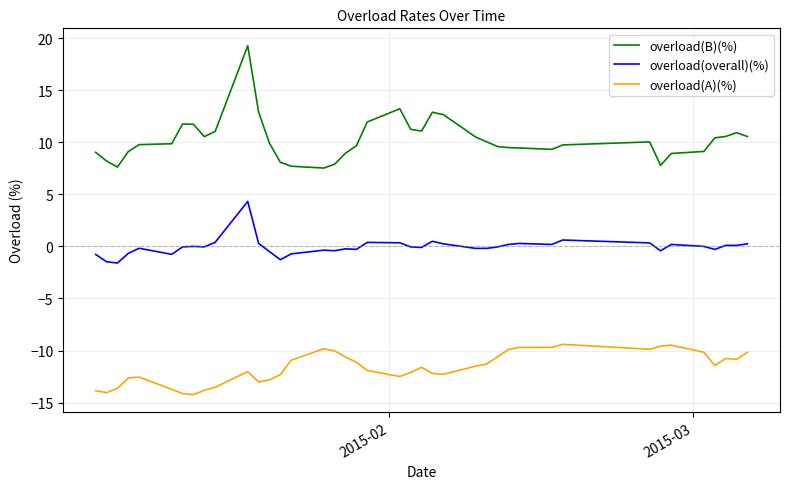

True or false: overload(A)(%) and overload(overall)(%) intersect in this chart.

False